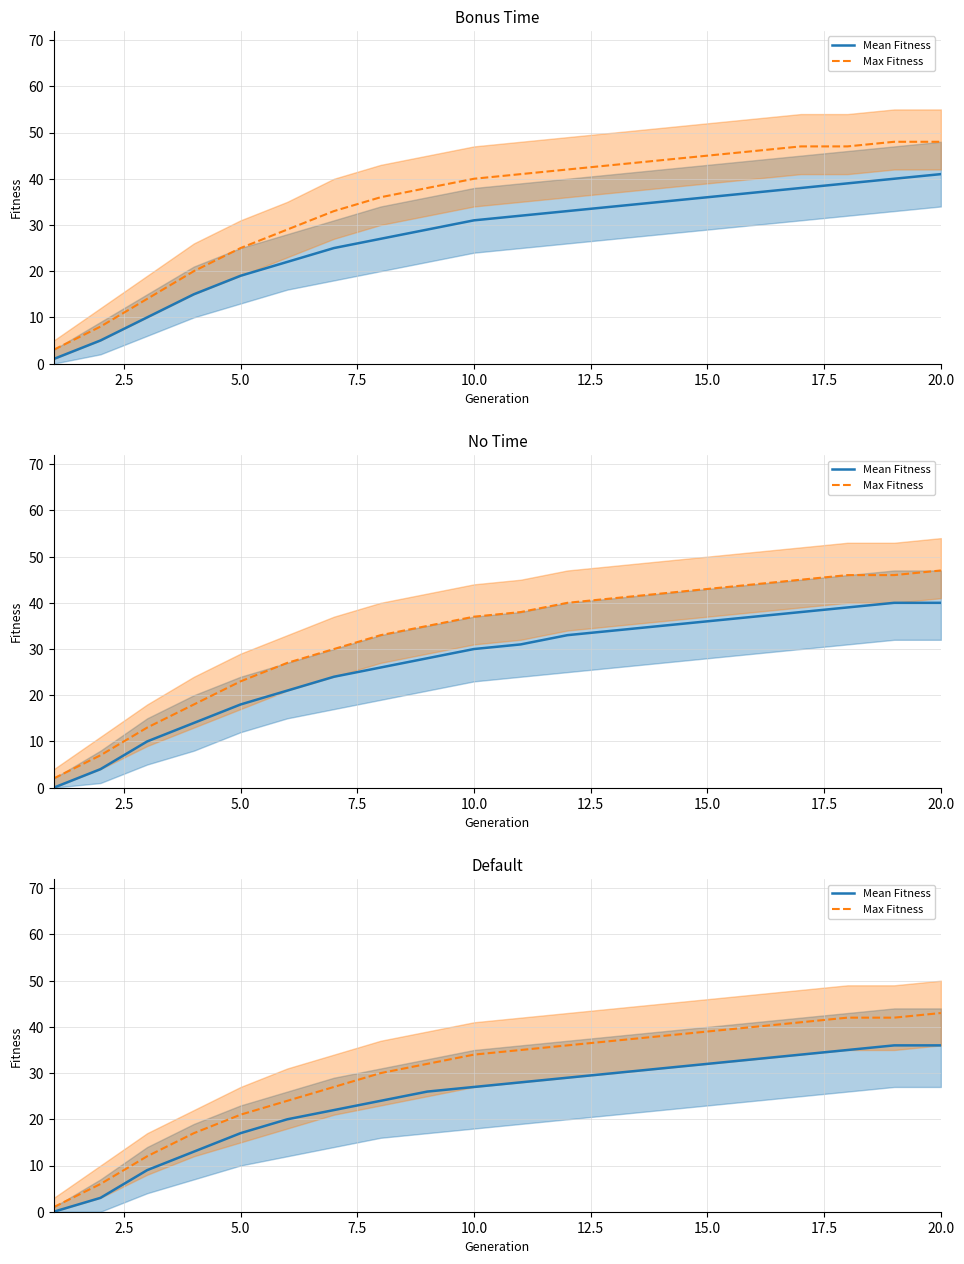

What is the sum of all Mean Fitness values?

485